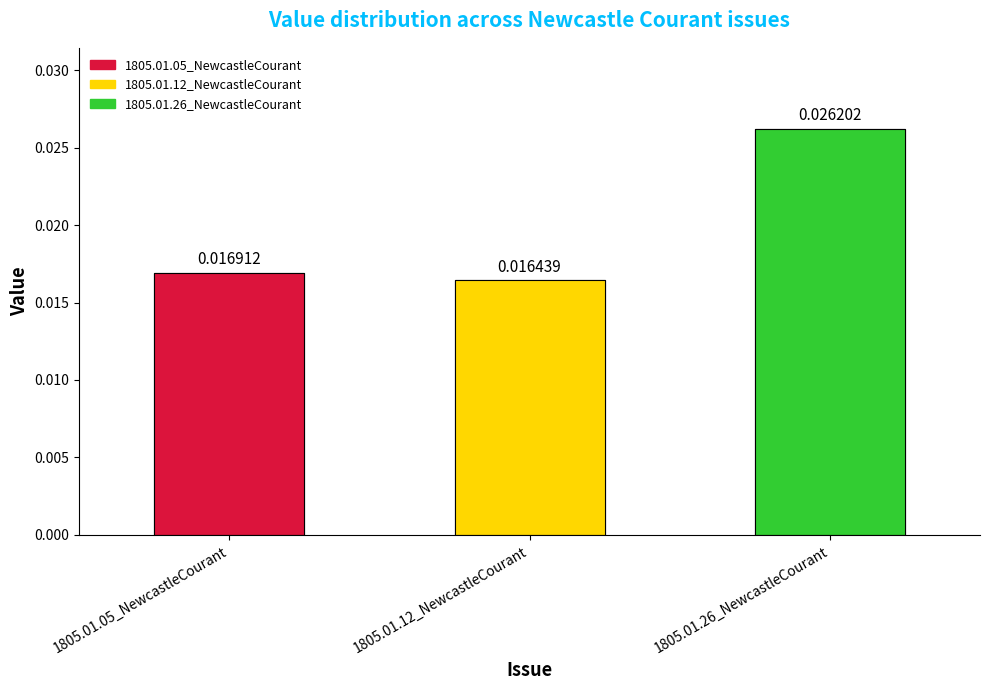

Count the values in the range 0 to 1.

3